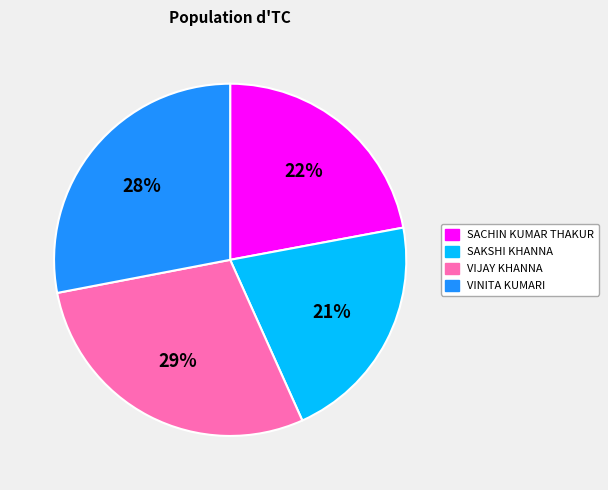

Does VINITA KUMARI account for over 50% of the chart?

No